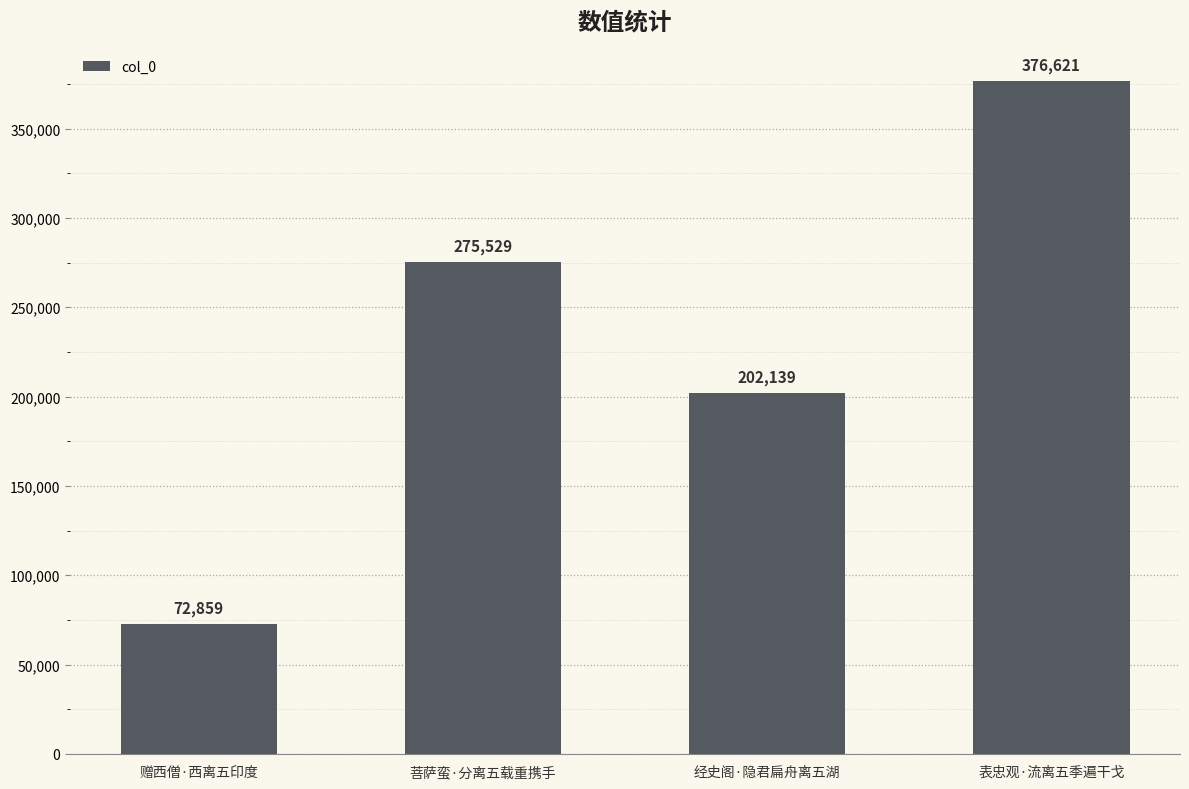

The chart shows a value of 65269 at 经史阁·隐君扁舟离五湖. True or false?

False